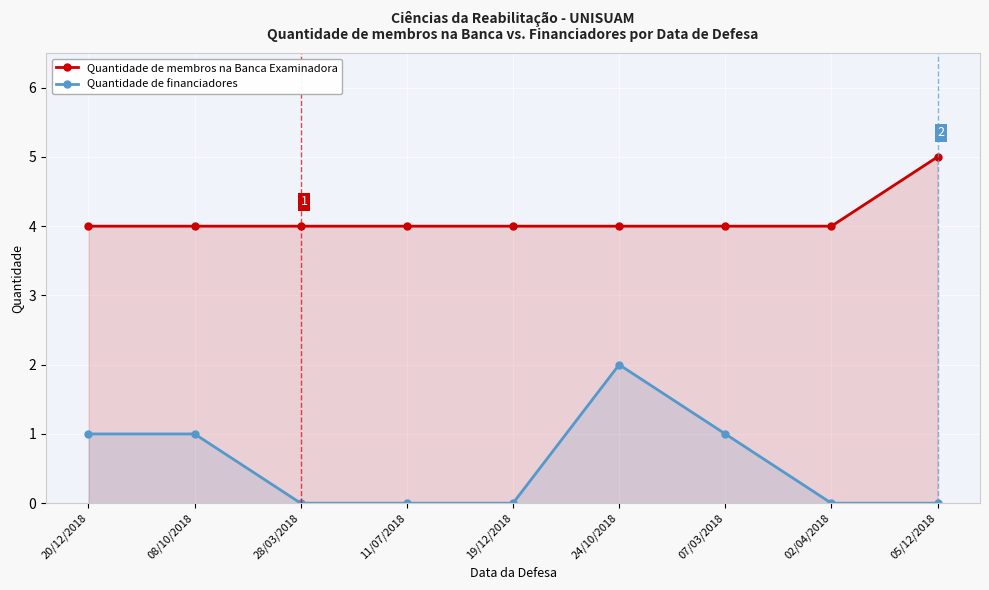

What position from the left is 28/03/2018?

3